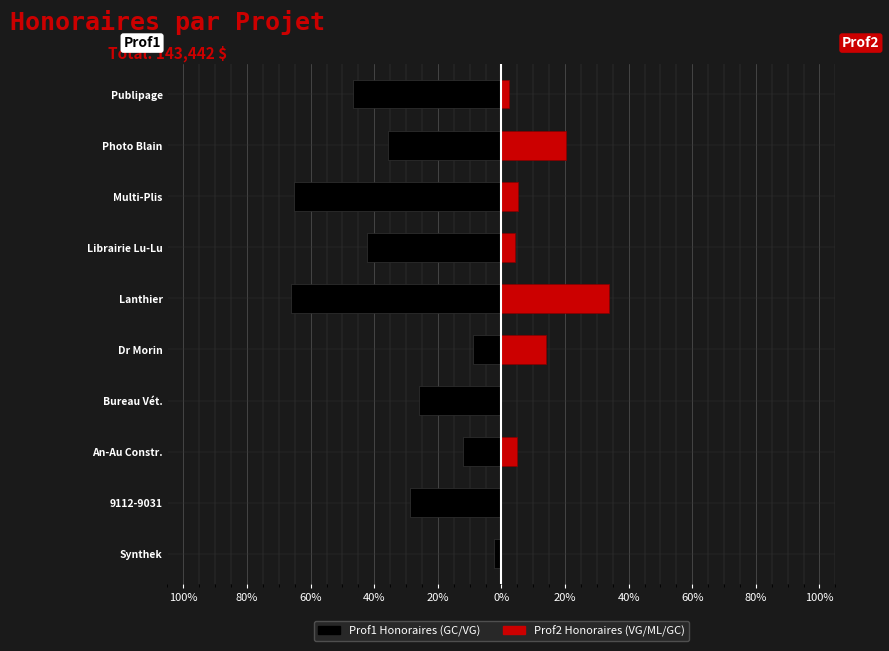

Which series changed the most between An-Au Constr. and Publipage?

Prof1 (GC) Honoraires